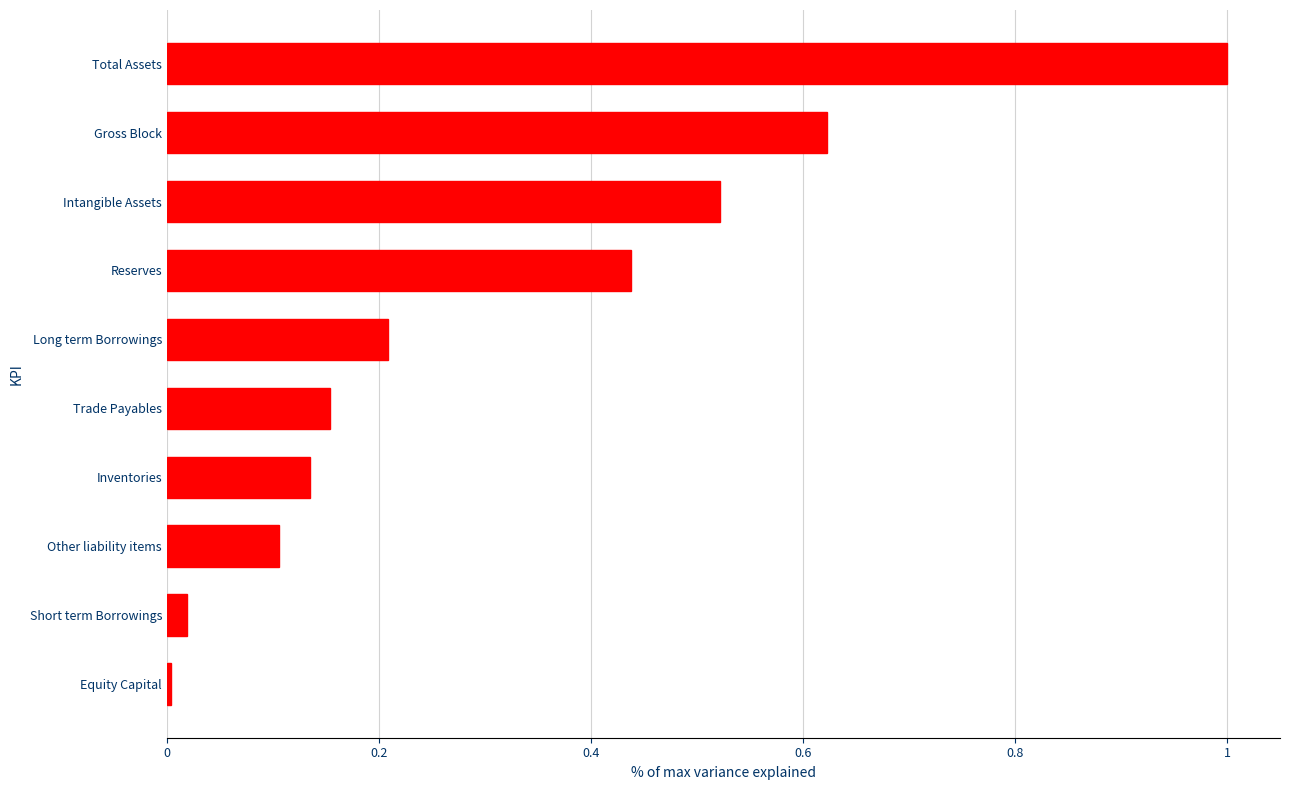

True or false: the data shows 0.1 at Inventories.

True